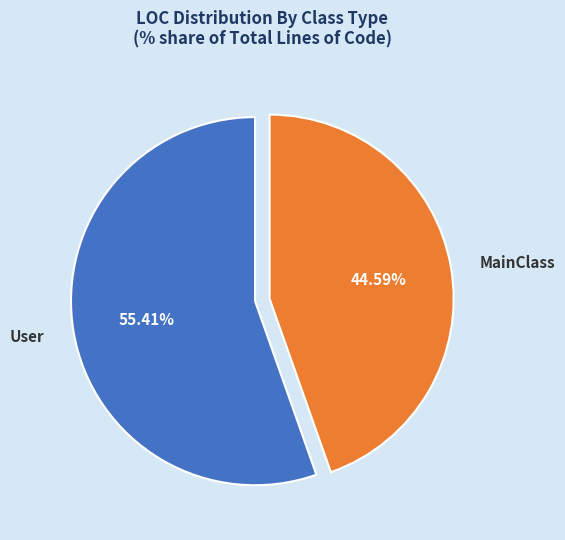

Is User the majority of the pie?

Yes